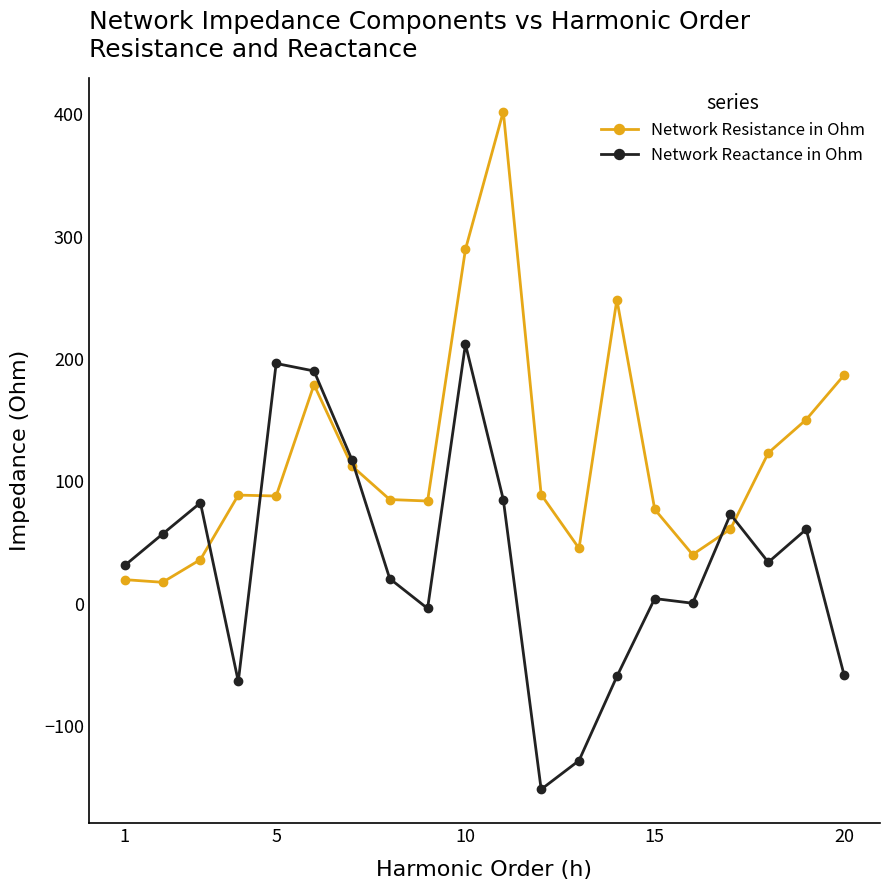

What is the value of the Network Resistance in Ohm point at the 9th from the left?

83.9